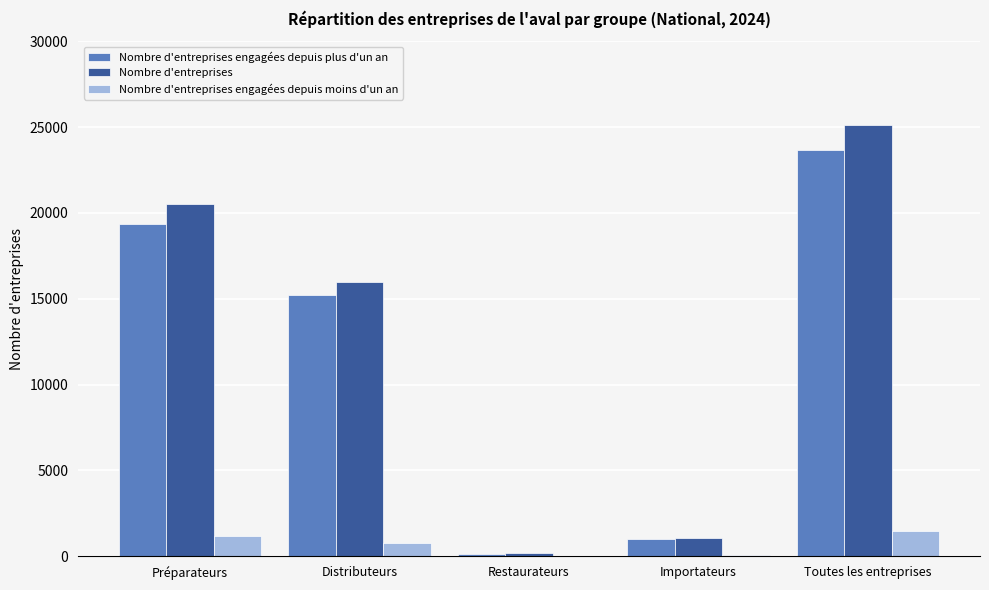

What is the sum of the Nombre d'entreprises engagées depuis moins d'un an values at Toutes les entreprises and Distributeurs?

2230